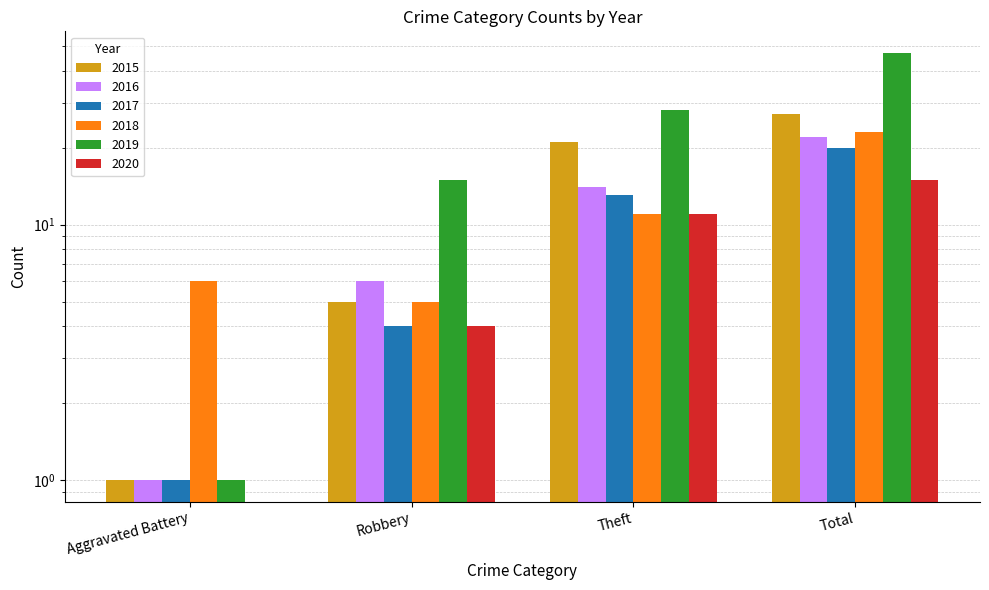

Which series has the largest range (max minus min)?

2019